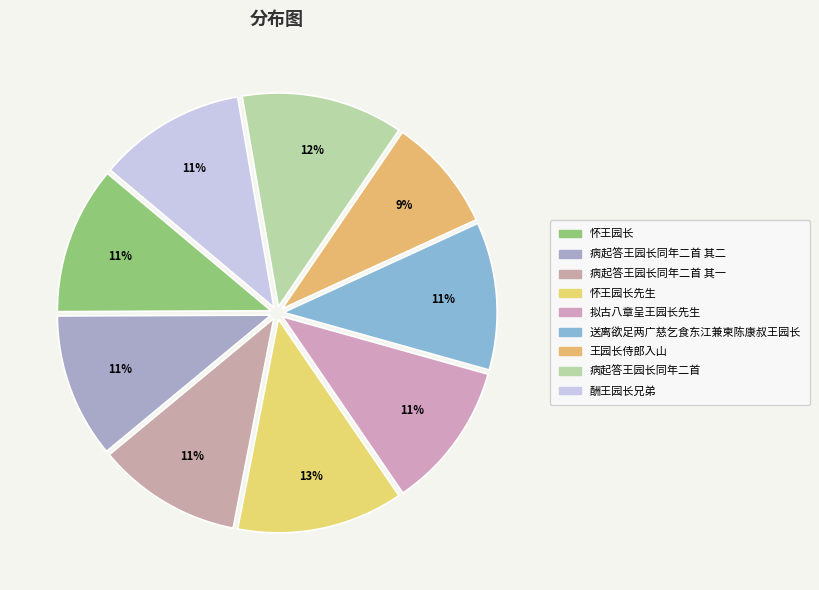

Count the number of slices in the pie.

9